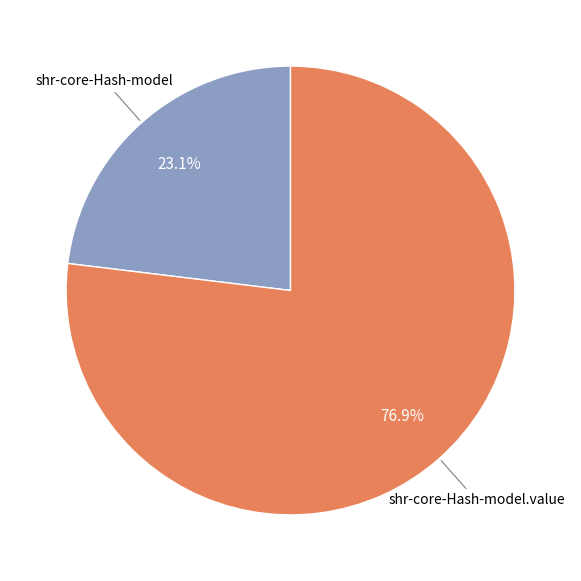

To the nearest percent, what is the difference between the largest and smallest slice percentages?

54%